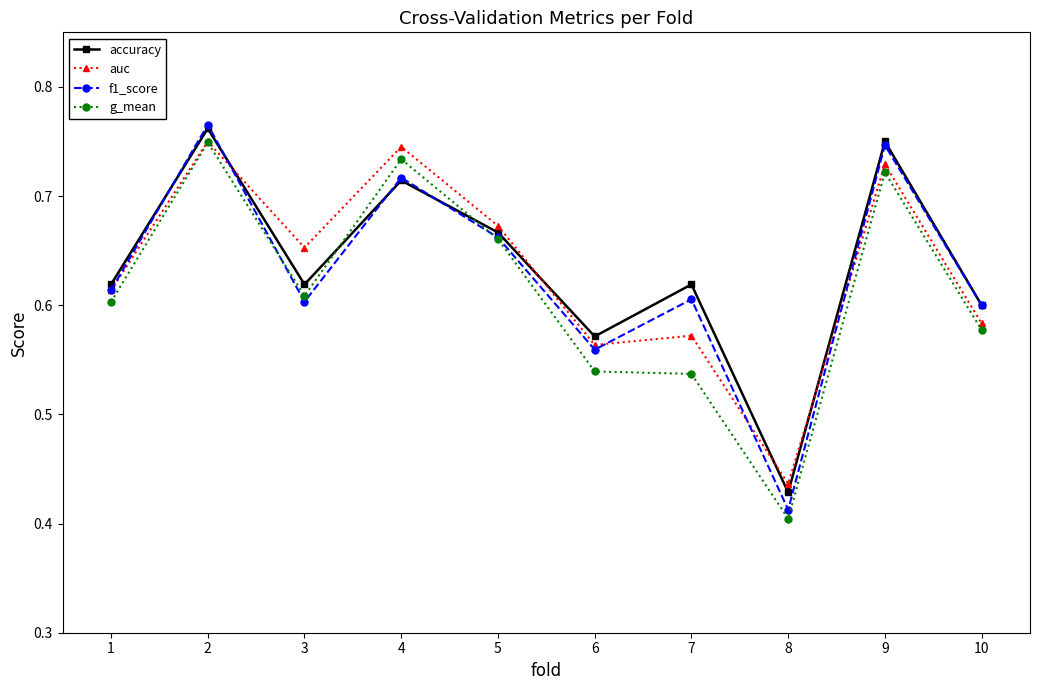

At how many categories does at least one series exceed 0?

10